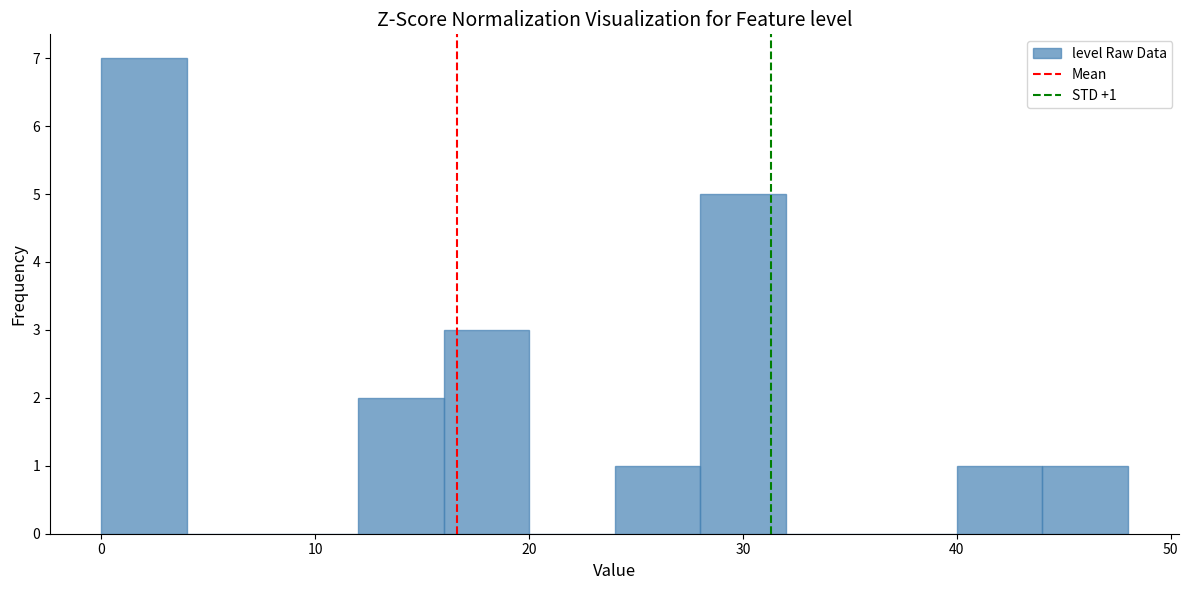

Which range on the x-axis has the tallest bar?

0 to 4